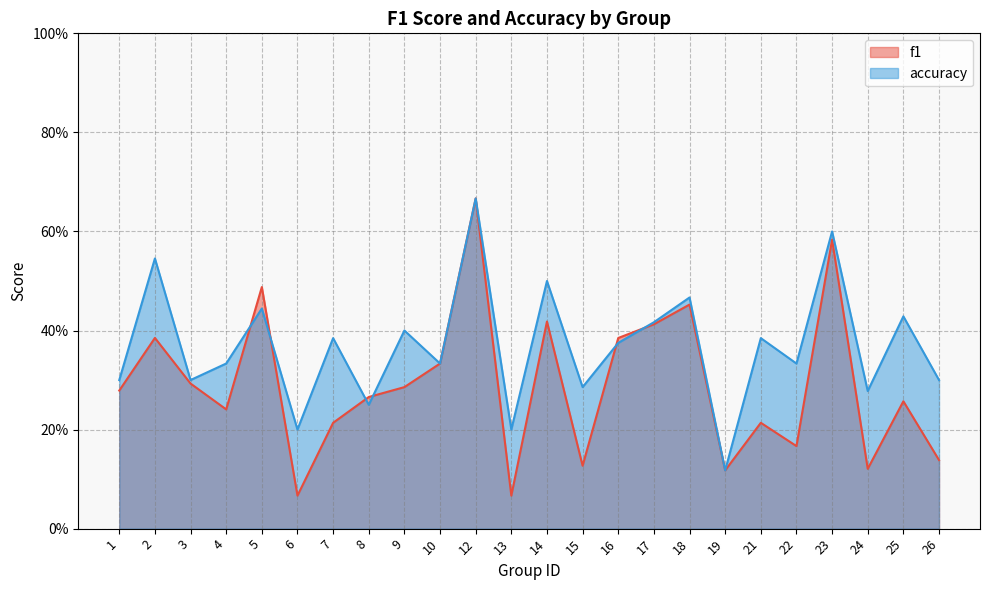

What is the difference between the f1 values at 8 and 16?

0.1